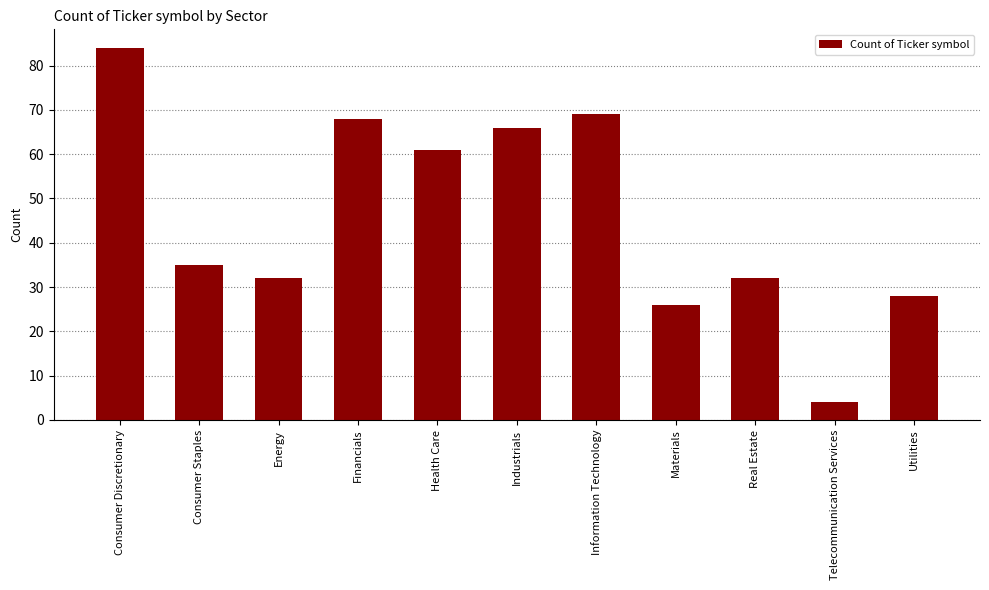

Read the value at Telecommunication Services.

4